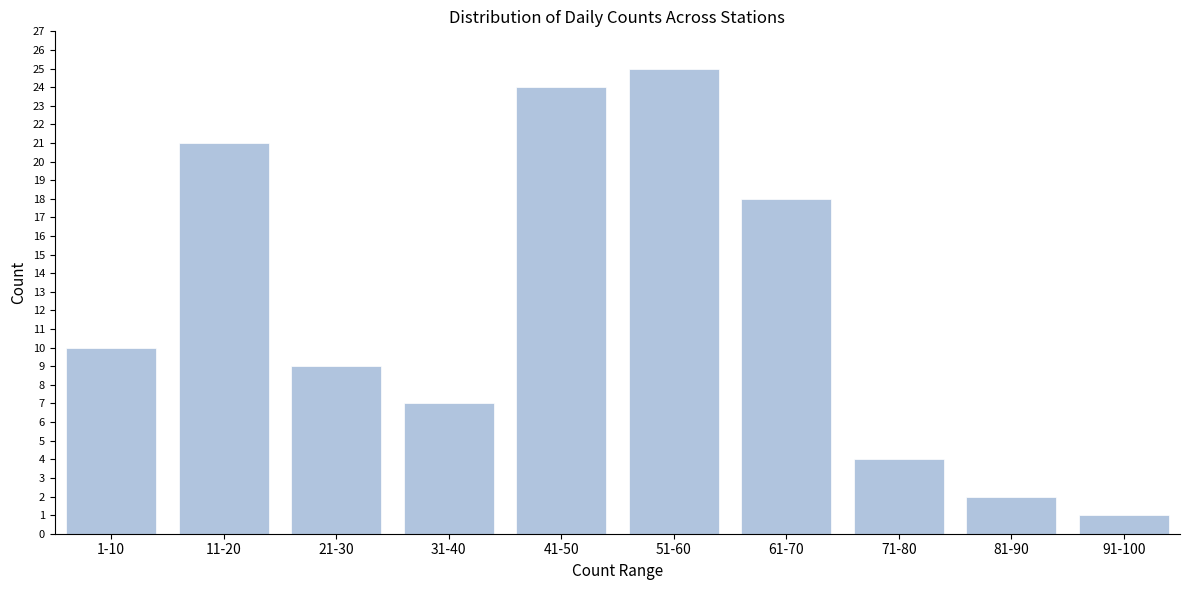

Reading left to right, extract all data points from this chart.

10	21	9	7	24	25	18	4	2	1